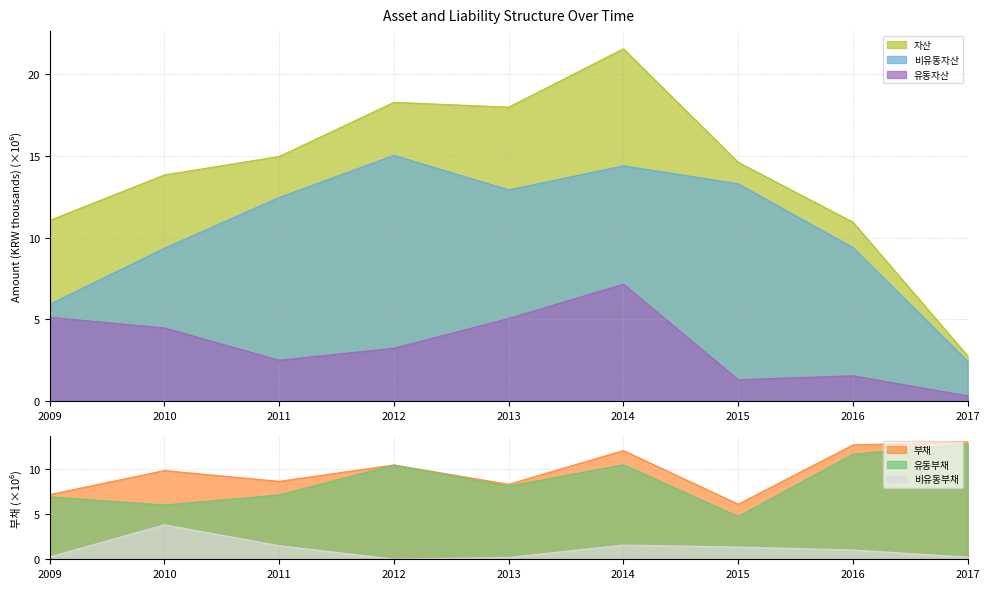

What is the difference between the 유동부채 values at 2017 and 2012?

2.3